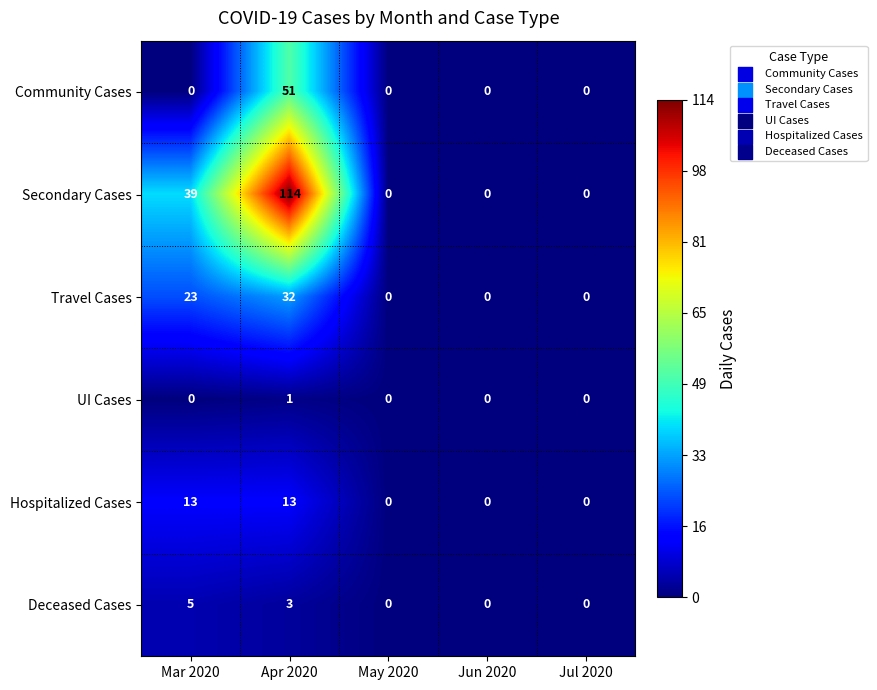

Reading right to left, transcribe all the data shown in this chart.

Community Cases: 0	0	0	51	0
Secondary Cases: 0	0	0	114	39
Travel Cases: 0	0	0	32	23
UI Cases: 0	0	0	1	0
Hospitalized Cases: 0	0	0	13	13
Deceased Cases: 0	0	0	3	5